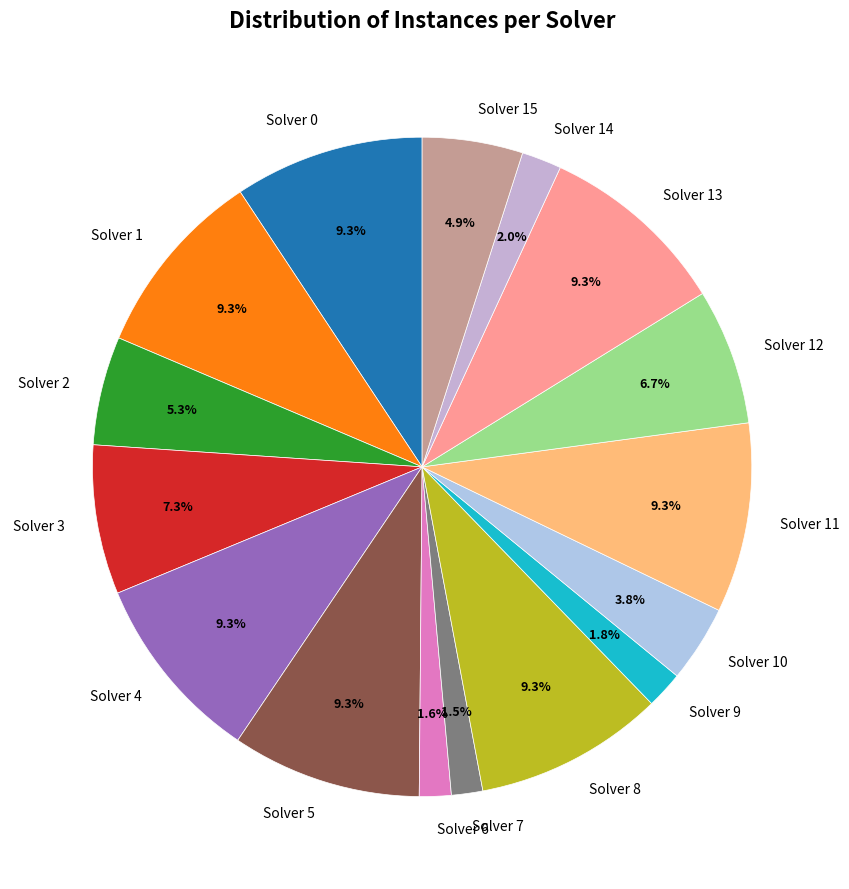

To the nearest percent, what is the average slice percentage?

6%